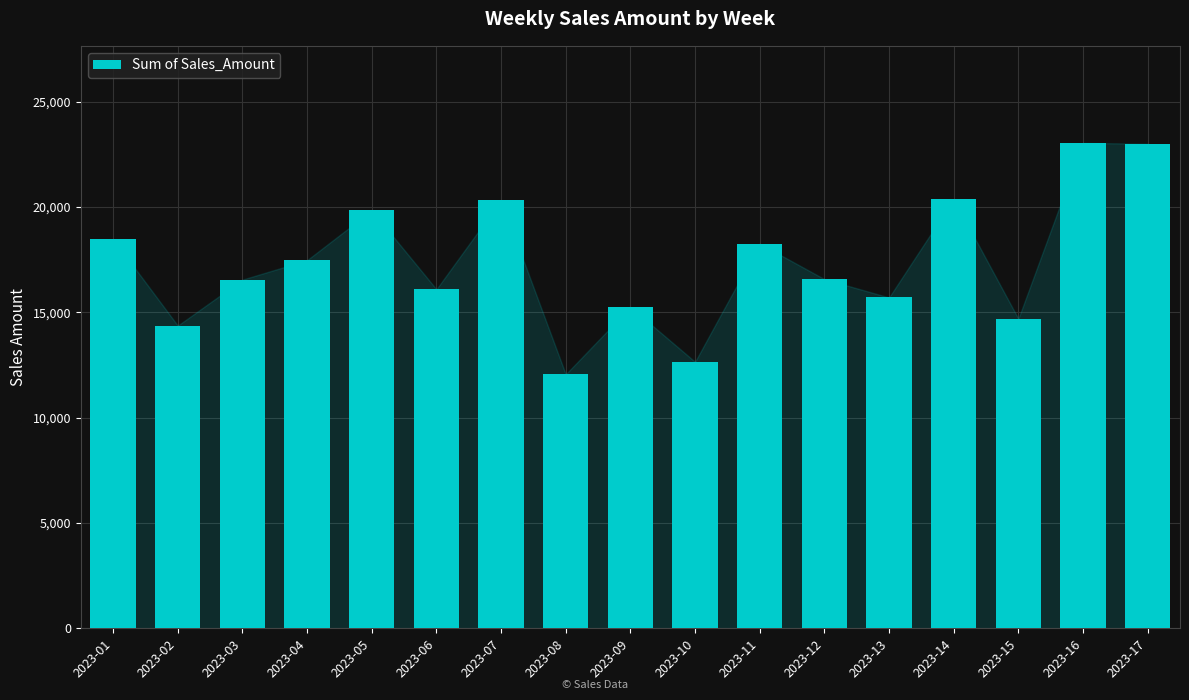

What is the value of the 6th bar from the left?

16102.0